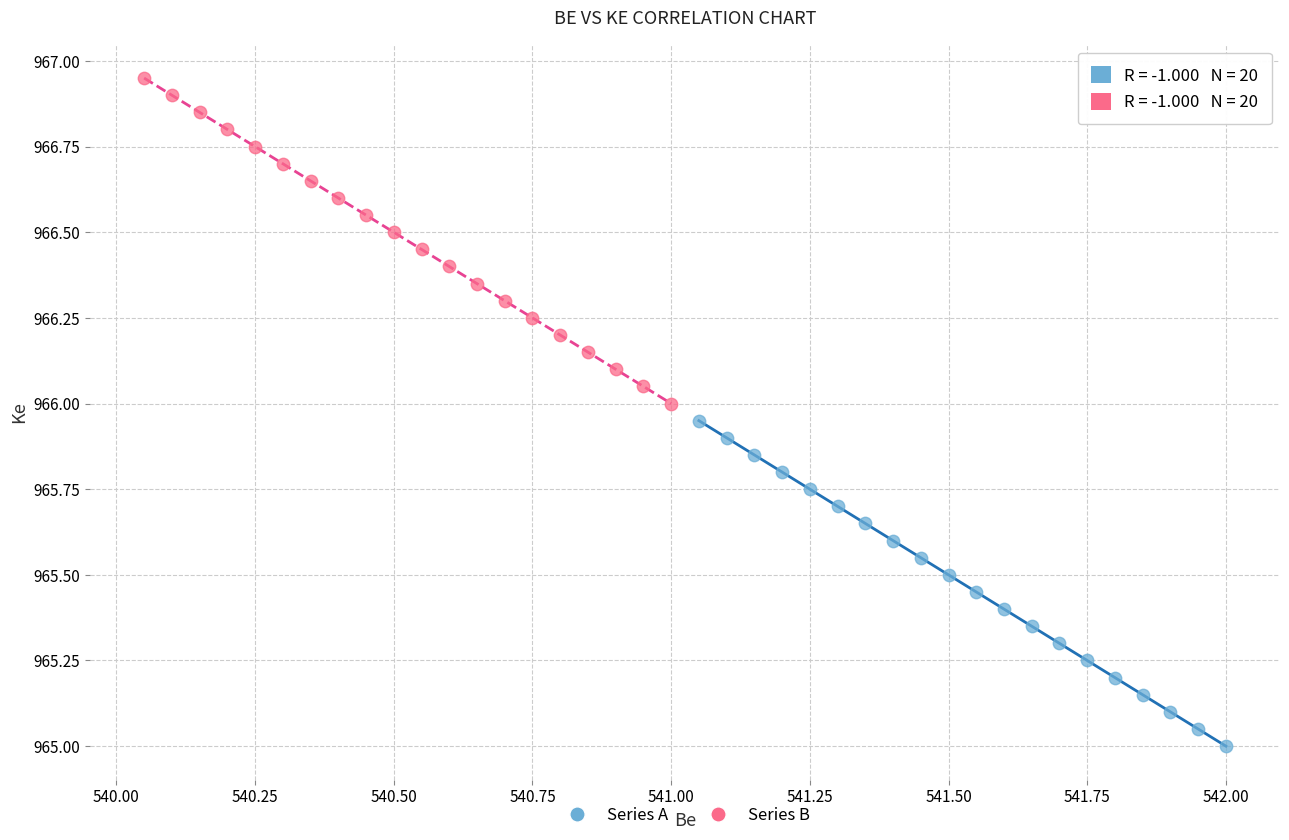

Which series contains the highest Y value?

Series B